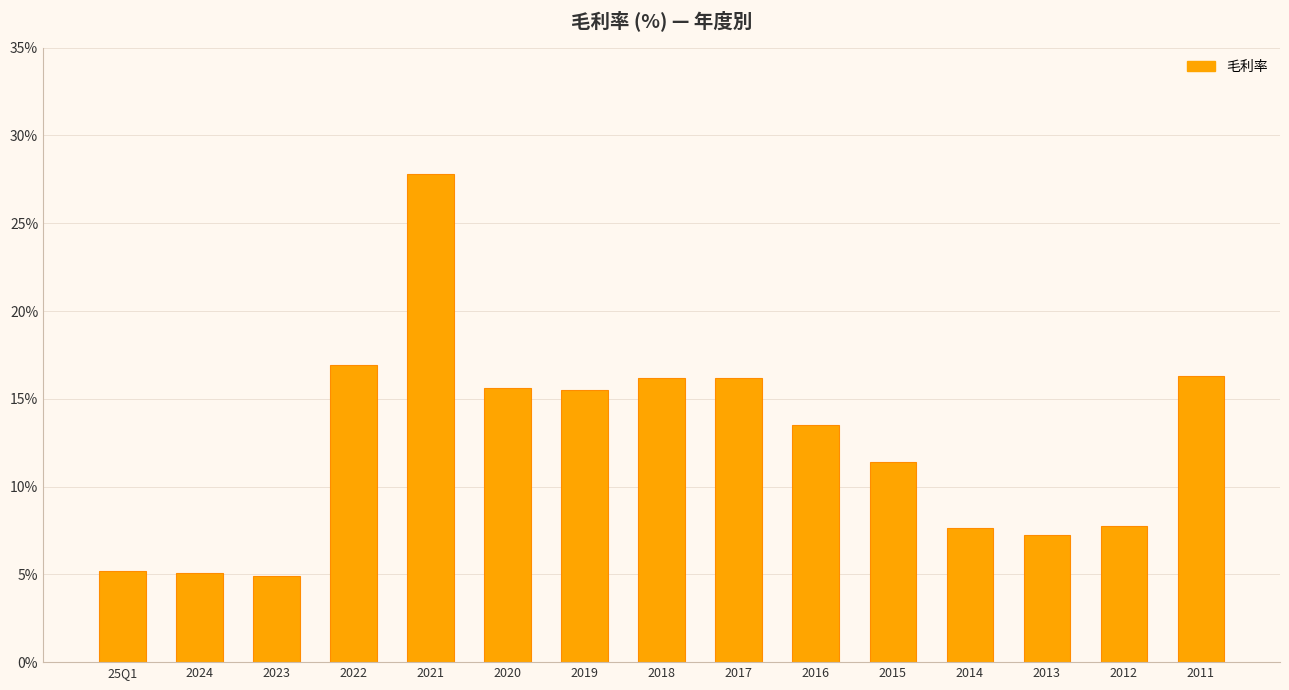

Between 2014 and 2019, which is larger?

2019